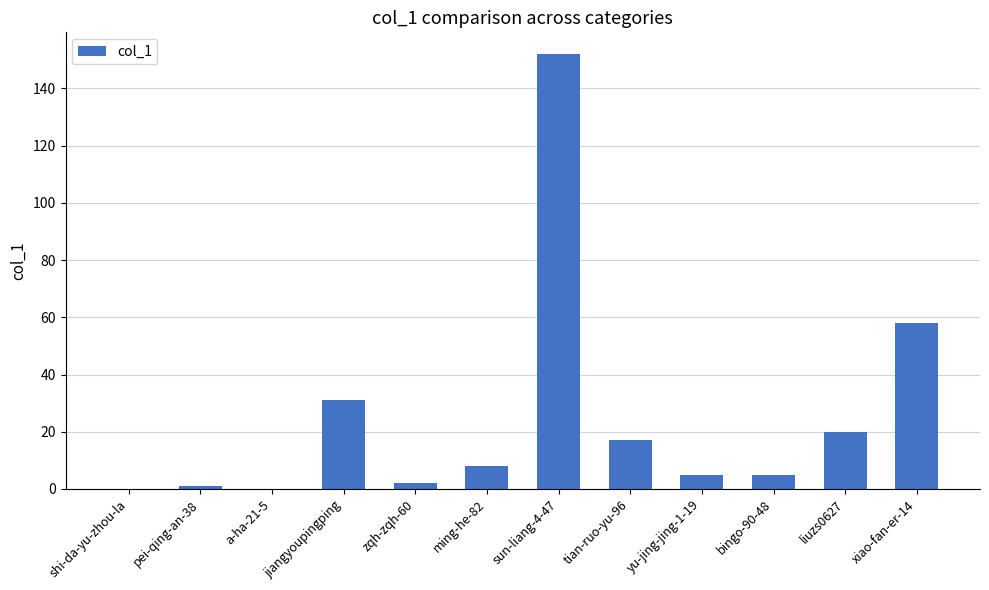

What is the sum of all values?

299